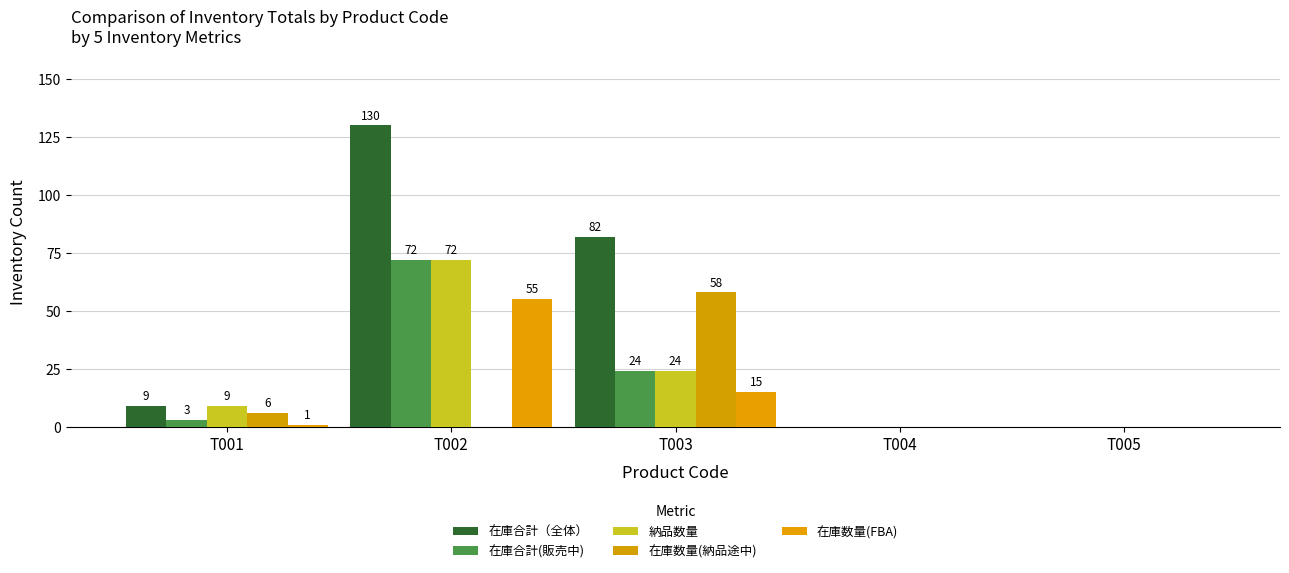

Where does the 在庫合計（全体） series first go above 9?

T002